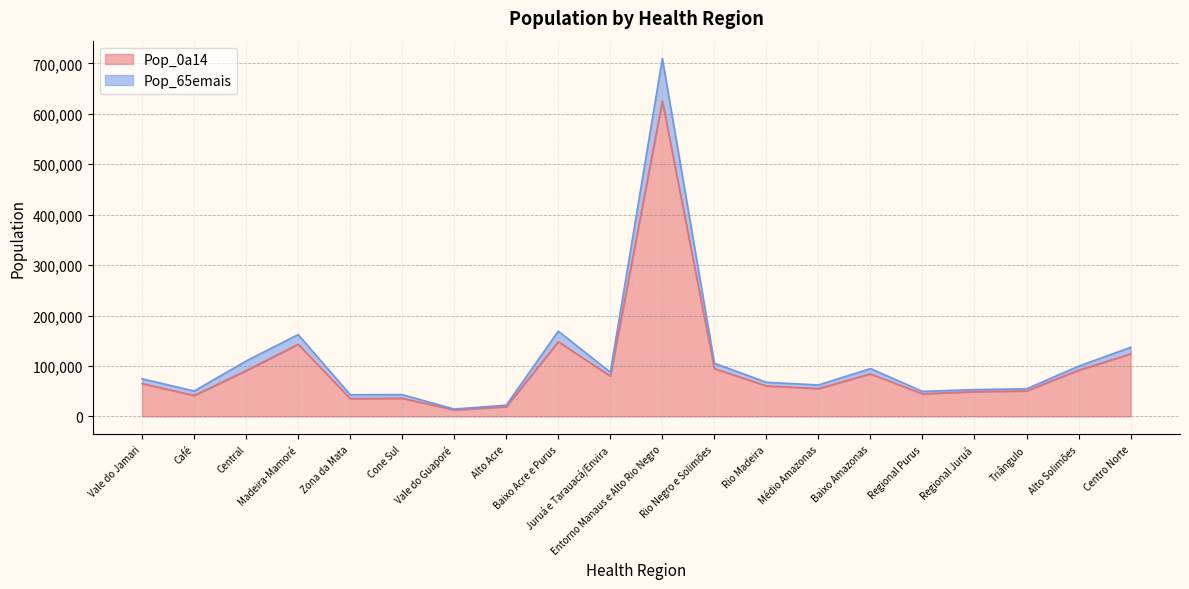

Reading left to right, what are all the values shown in this chart?

Pop_0a14: Vale do Jamari=65027	Café=41452	Central=90619	Madeira-Mamoré=143047	Zona da Mata=35330	Cone Sul=35931	Vale do Guaporé=12914	Alto Acre=19232	Baixo Acre e Purus=148131	Juruá e Tarauacá/Envira=79867	Entorno Manaus e Alto Rio Negro=625550	Rio Negro e Solimões=94744	Rio Madeira=60465	Médio Amazonas=55099	Baixo Amazonas=84377	Regional Purus=44762	Regional Juruá=49036	Triângulo=50467	Alto Solimões=91513	Centro Norte=123922
Pop_65emais: Vale do Jamari=74575	Café=50325	Central=109863	Madeira-Mamoré=162267	Zona da Mata=43030	Cone Sul=43179	Vale do Guaporé=14597	Alto Acre=22268	Baixo Acre e Purus=169006	Juruá e Tarauacá/Envira=87662	Entorno Manaus e Alto Rio Negro=709515	Rio Negro e Solimões=105444	Rio Madeira=67623	Médio Amazonas=62341	Baixo Amazonas=94802	Regional Purus=49621	Regional Juruá=53120	Triângulo=54678	Alto Solimões=99547	Centro Norte=136900